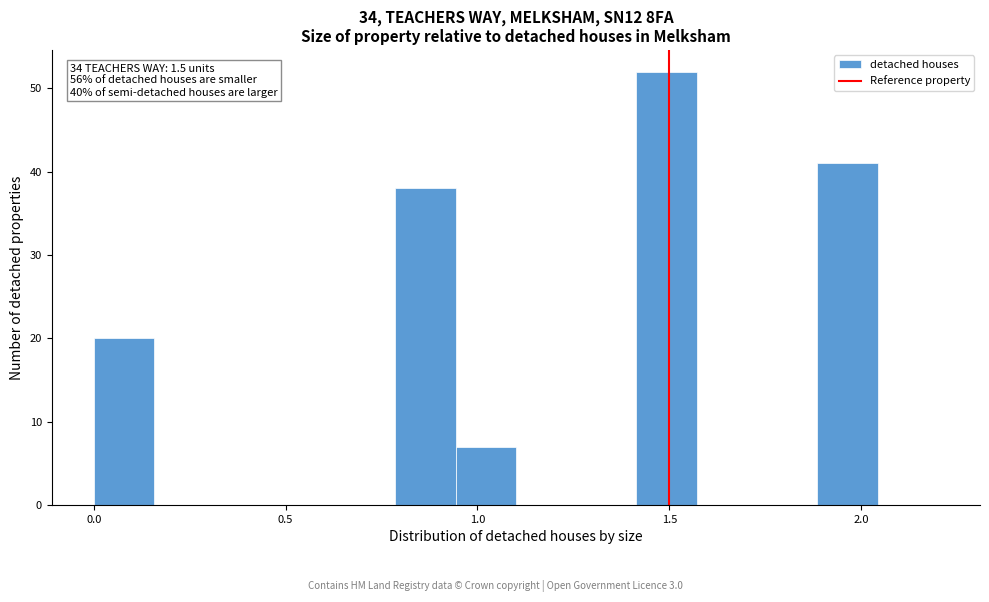

Read against the x-axis, roughly where is the centre of the tallest bar?

1.50